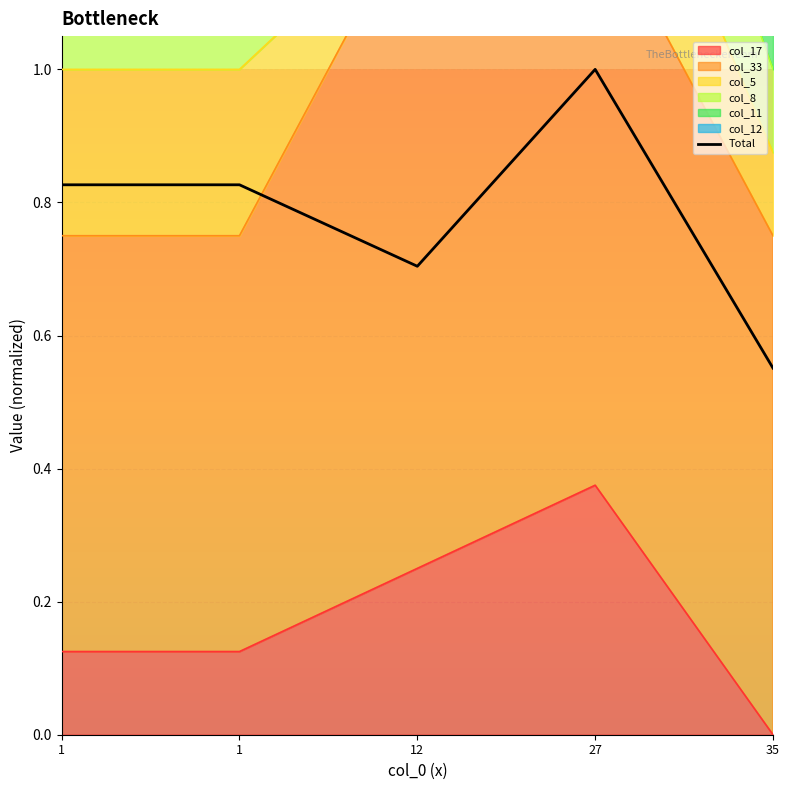

What is the value of the 1st point from the left?

0.8